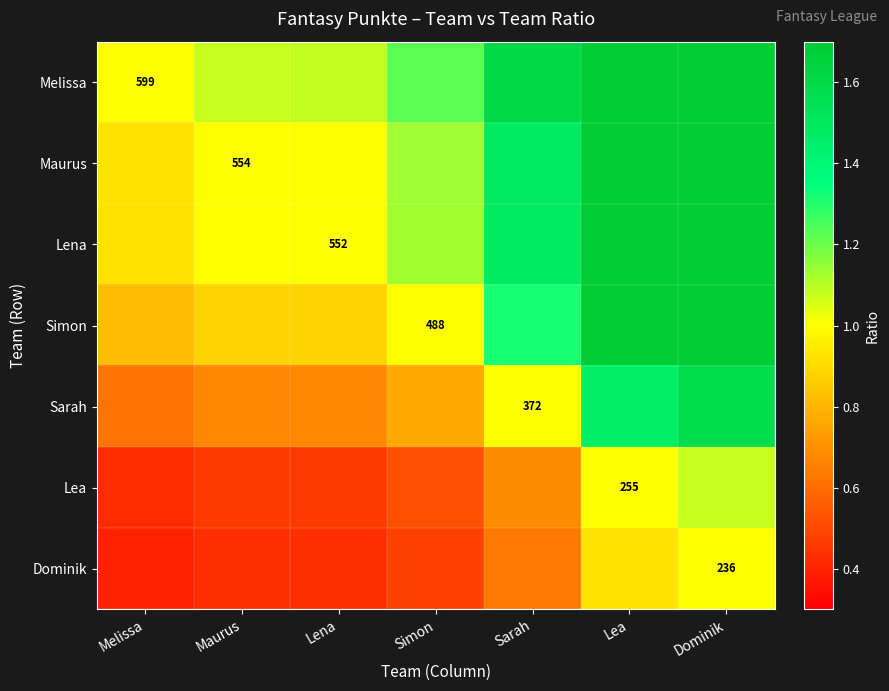

At Dominik, list the series in order from smallest to largest.

Dominik, Lea, Sarah, Simon, Lena, Maurus, Melissa